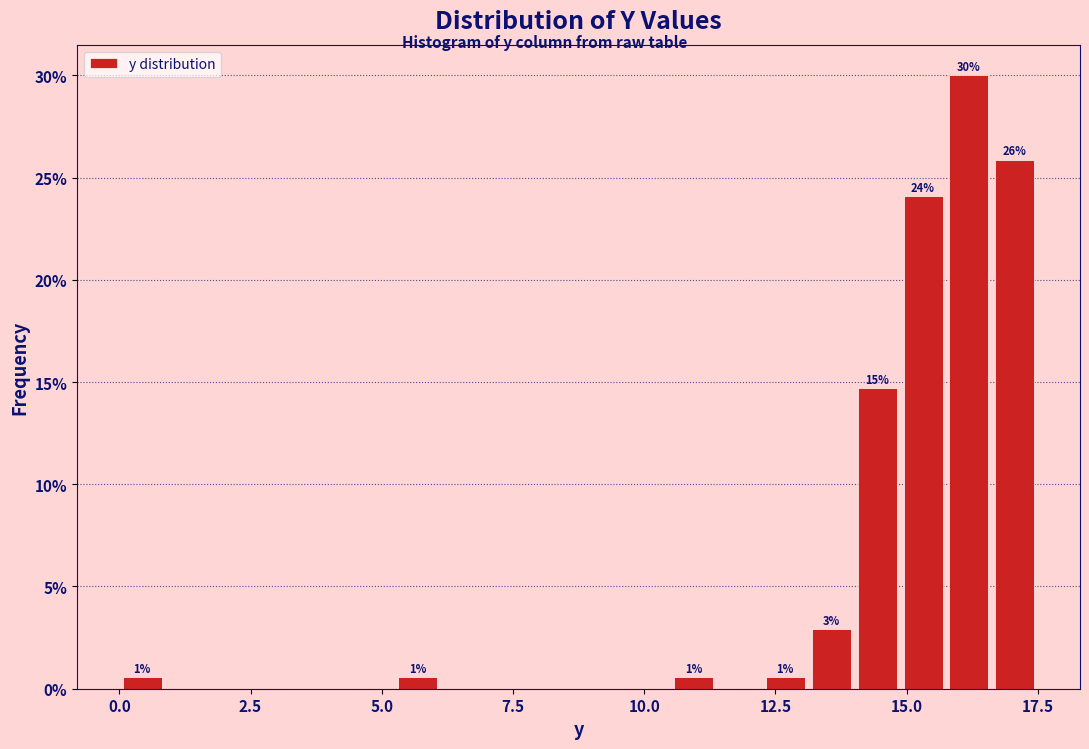

Around what value on the x-axis is the tallest bar? Give the approximate position of its centre, as read against the axis.

16.0